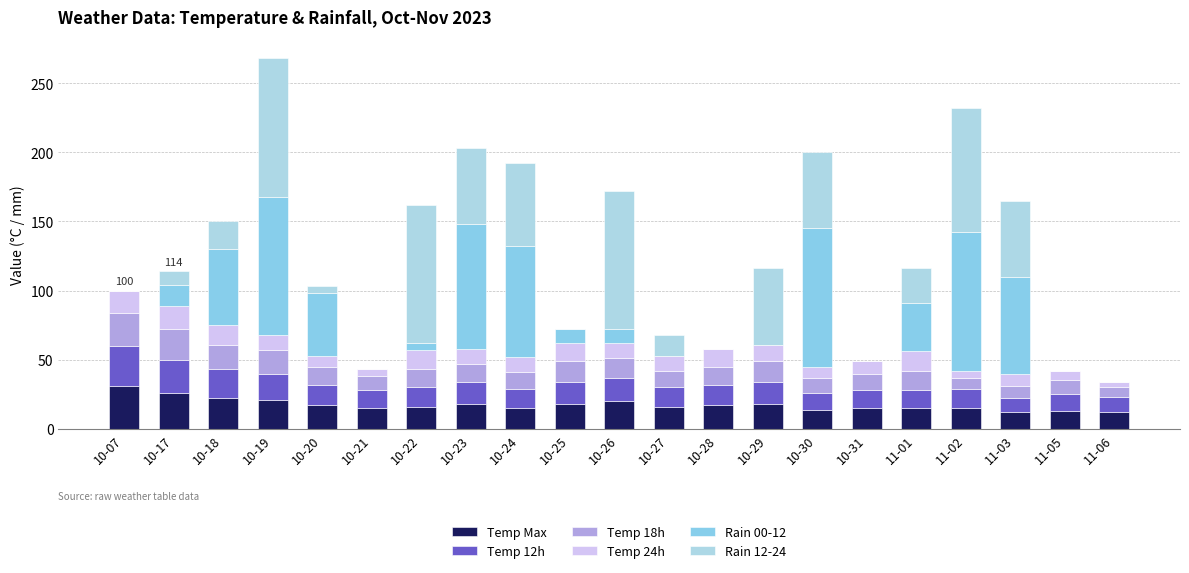

Are the bars horizontal?

No